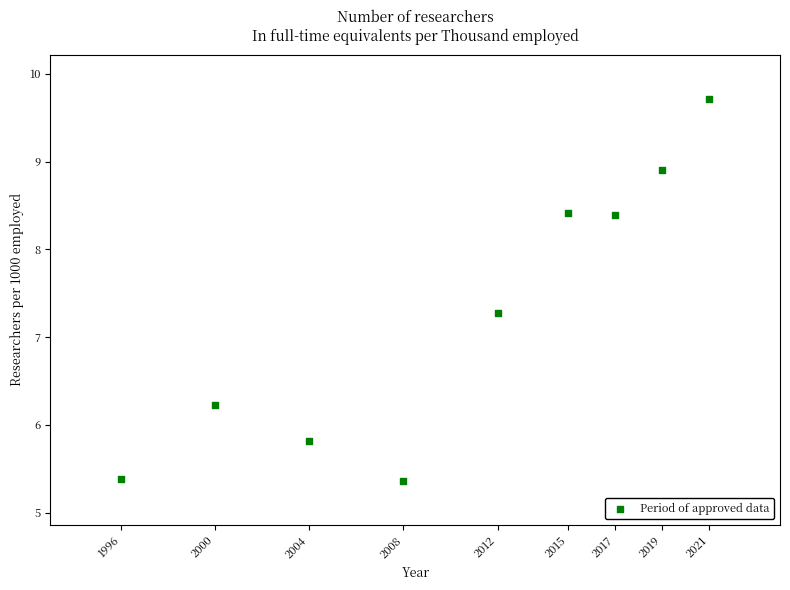

What Y value in the scatter plot is closest to 7?

7.3